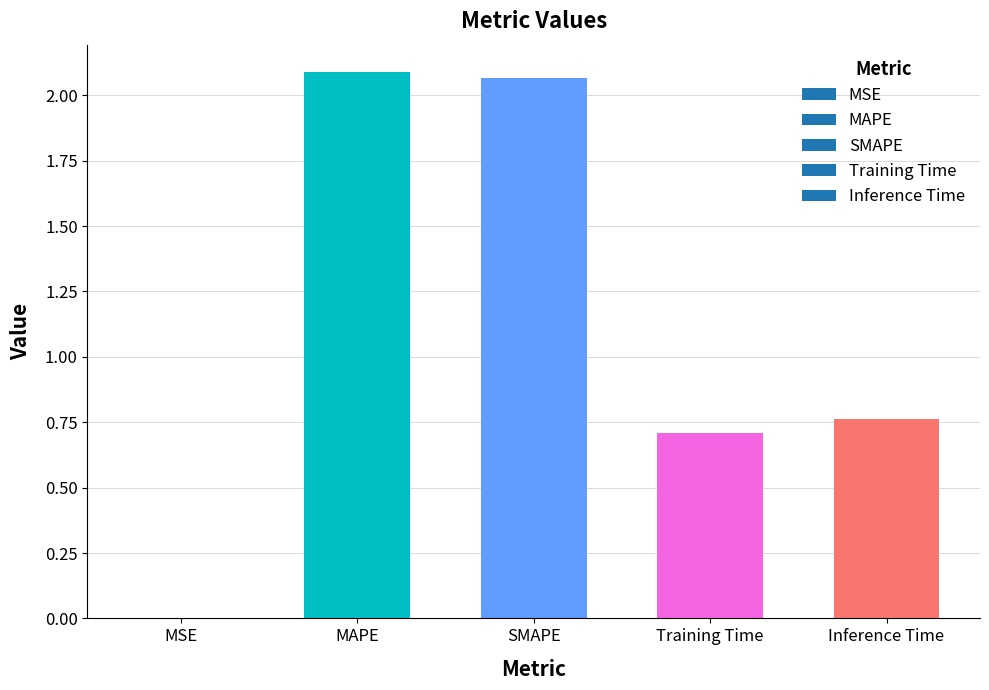

At which label is the value closest to 1?

Inference Time